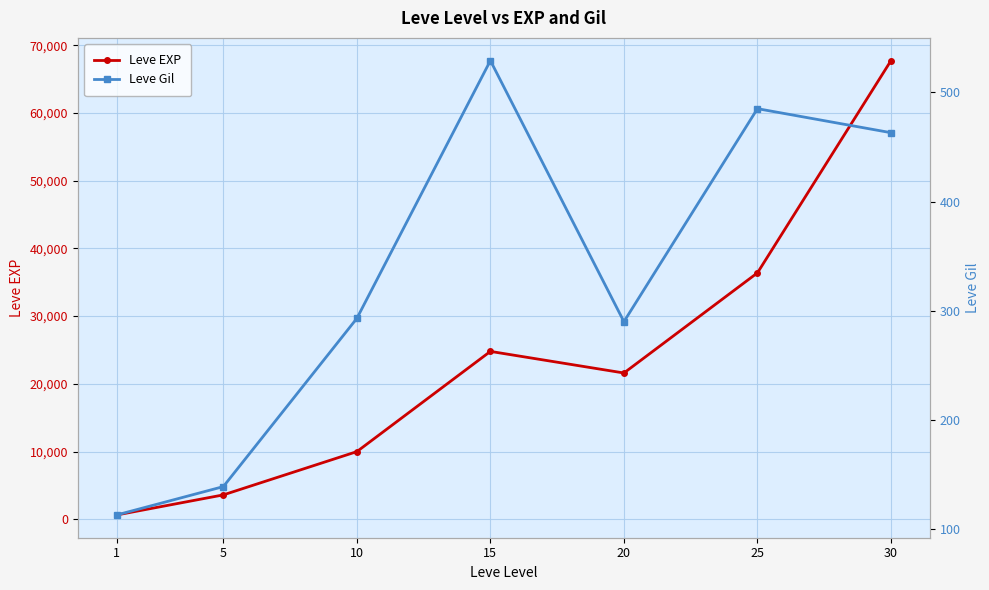

Where is Leve Gil nearest to the value 321?

10